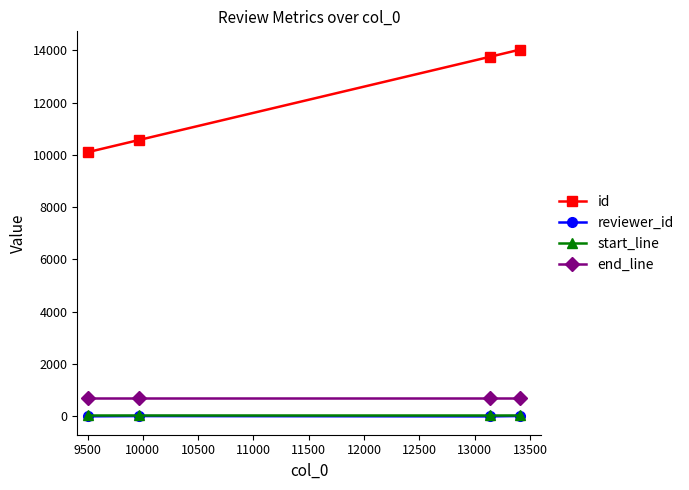

At how many categories does at least one series exceed 356?

4